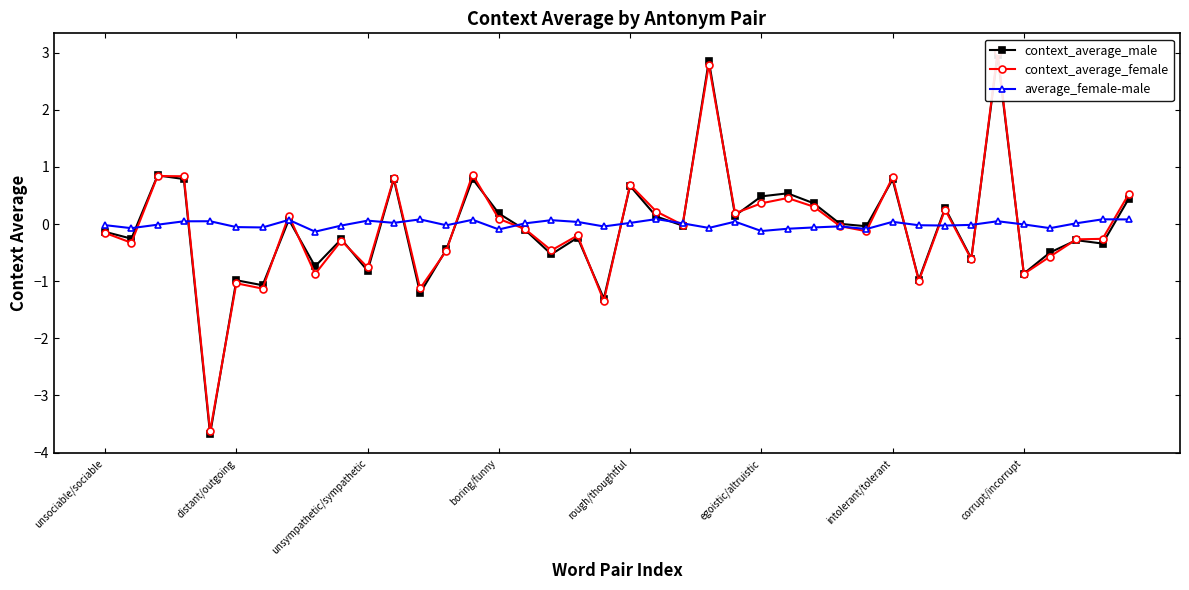

Reading left to right, transcribe all the data shown in this chart.

context_average_male: -0.1	-0.3	0.9	0.8	-3.7	-1.0	-1.1	0.1	-0.7	-0.3	-0.8	0.8	-1.2	-0.4	0.8	0.2	-0.1	-0.5	-0.2	-1.3	0.7	0.1	-0.0	2.9	0.1	0.5	0.5	0.4	0.0	-0.0	0.8	-1.0	0.3	-0.6	3.0	-0.9	-0.5	-0.3	-0.3	0.4
context_average_female: -0.2	-0.3	0.8	0.8	-3.6	-1.0	-1.1	0.1	-0.9	-0.3	-0.8	0.8	-1.1	-0.5	0.9	0.1	-0.1	-0.5	-0.2	-1.3	0.7	0.2	-0.0	2.8	0.2	0.4	0.5	0.3	-0.0	-0.1	0.8	-1.0	0.3	-0.6	3.0	-0.9	-0.6	-0.3	-0.3	0.5
average_female-male: -0.0	-0.1	-0.0	0.0	0.0	-0.1	-0.1	0.1	-0.1	-0.0	0.1	0.0	0.1	-0.0	0.1	-0.1	0.0	0.1	0.0	-0.0	0.0	0.1	0.0	-0.1	0.0	-0.1	-0.1	-0.1	-0.0	-0.1	0.0	-0.0	-0.0	-0.0	0.0	-0.0	-0.1	0.0	0.1	0.1